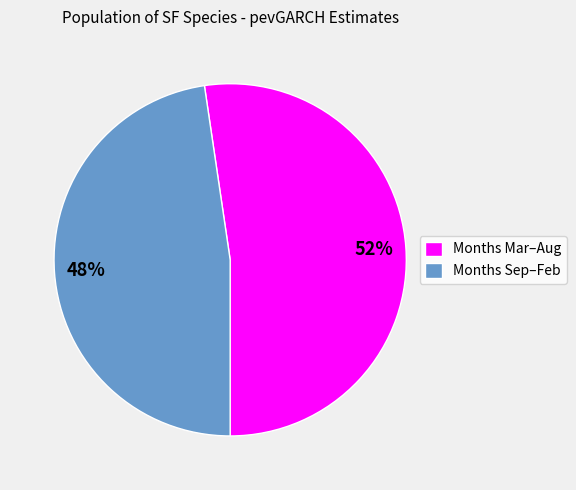

Which slice is the smallest?

Months Sep–Feb